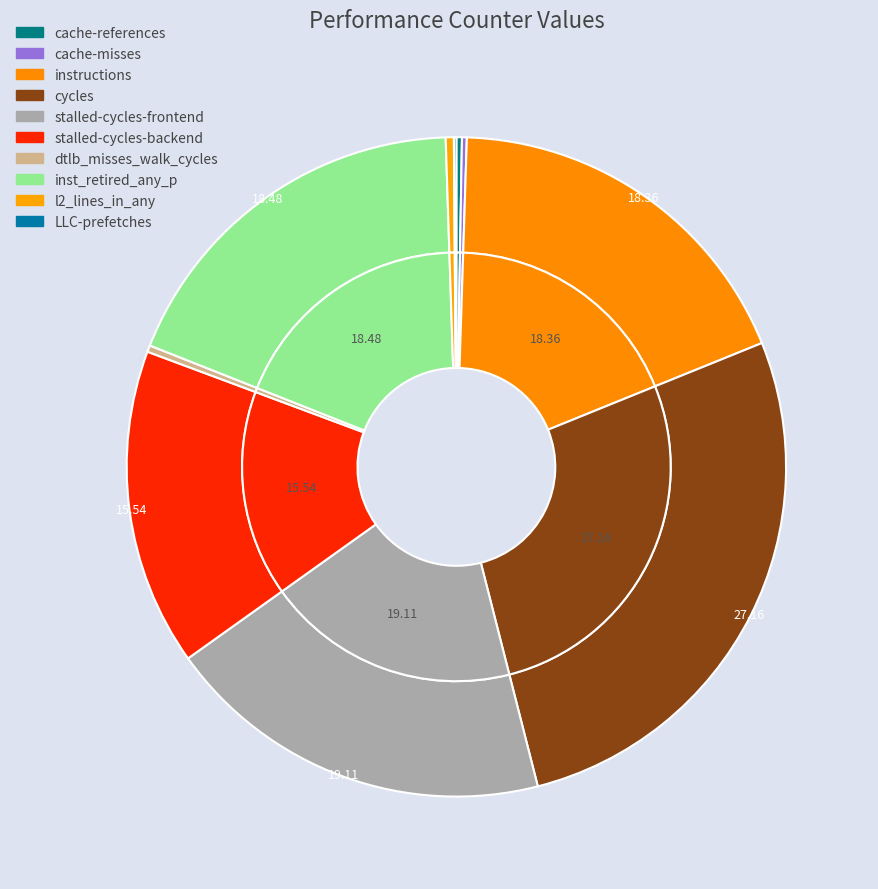

Combined, what portion of the pie is l2_lines_in_any and stalled-cycles-backend?

15.9%